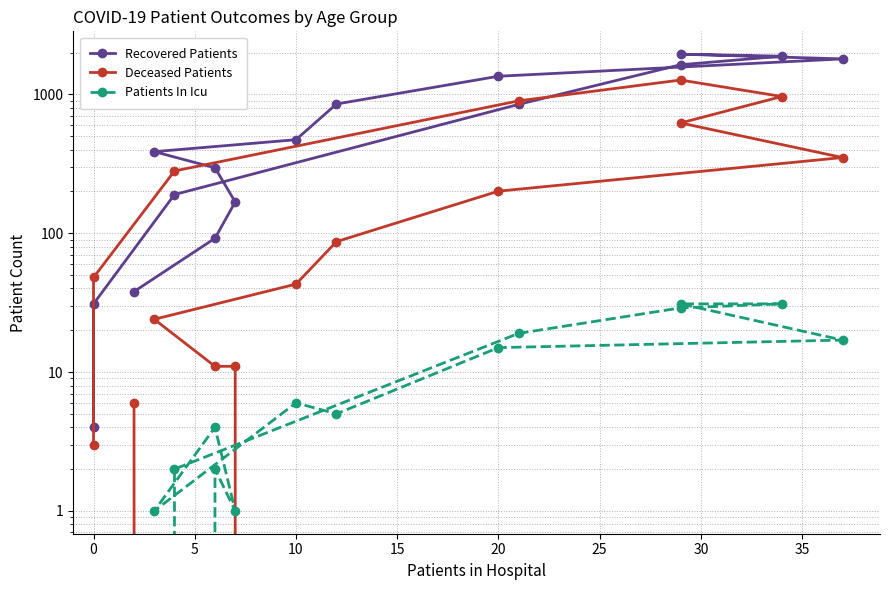

How many values in Deceased Patients are above zero?

15